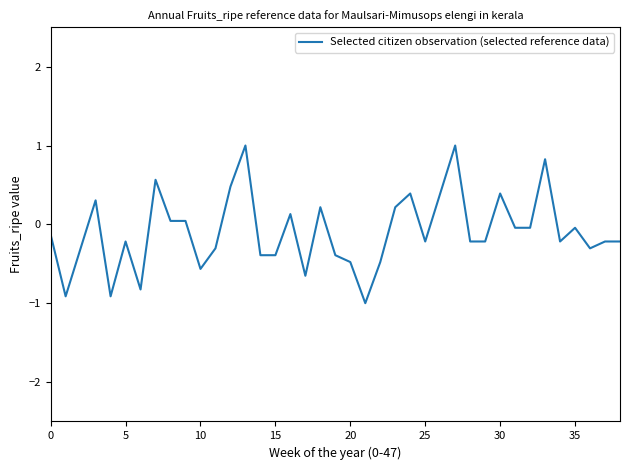

What is the difference between the maximum and minimum values?

2.0